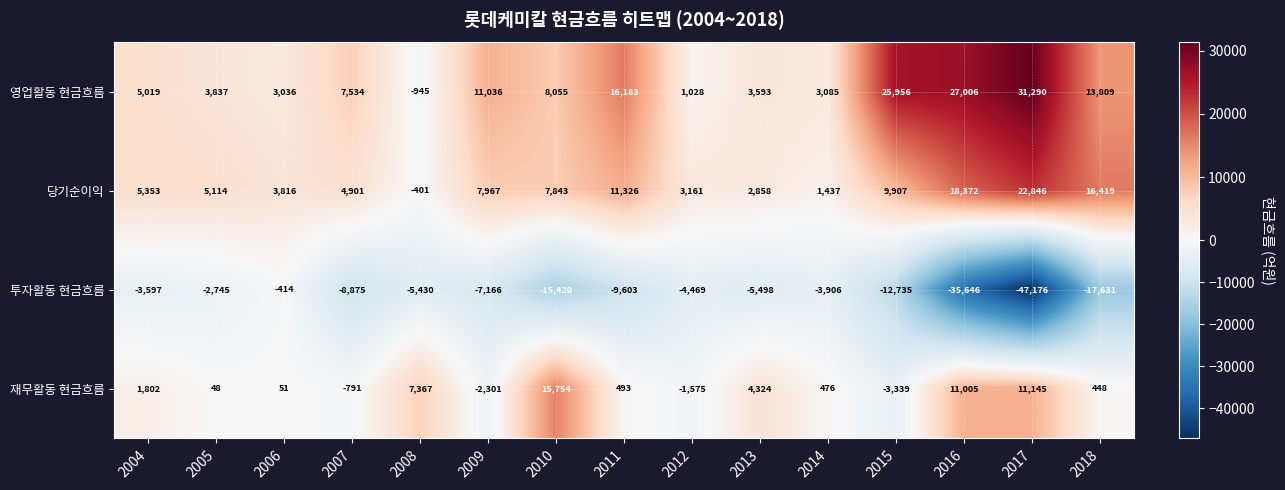

How many values in 당기순이익 are below zero?

1